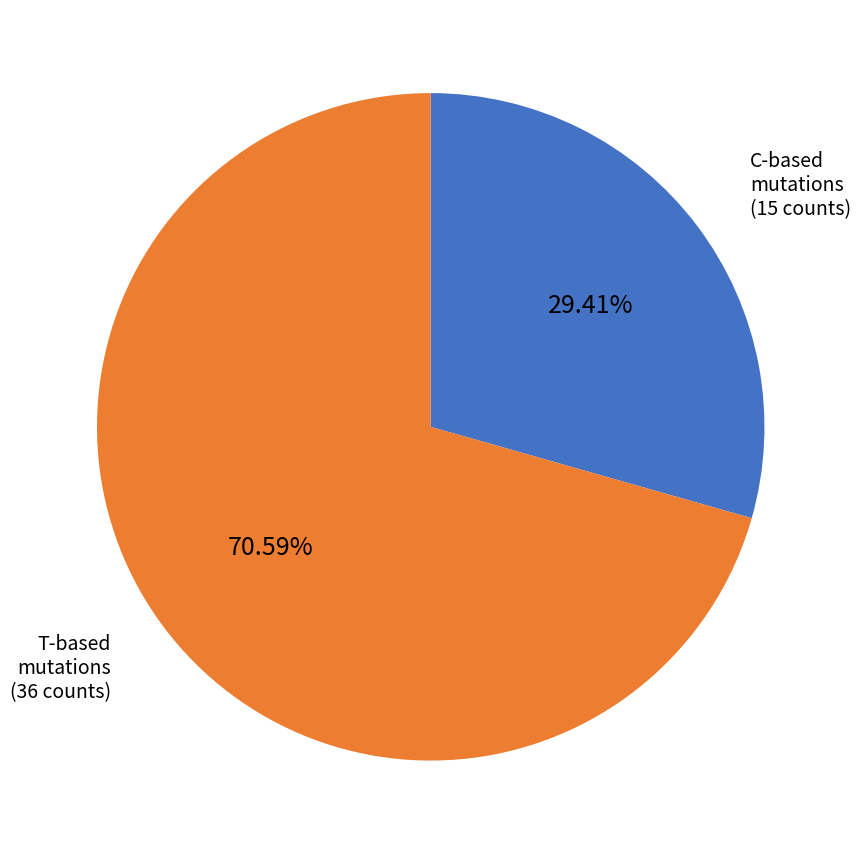

How many slices are in this pie chart?

2